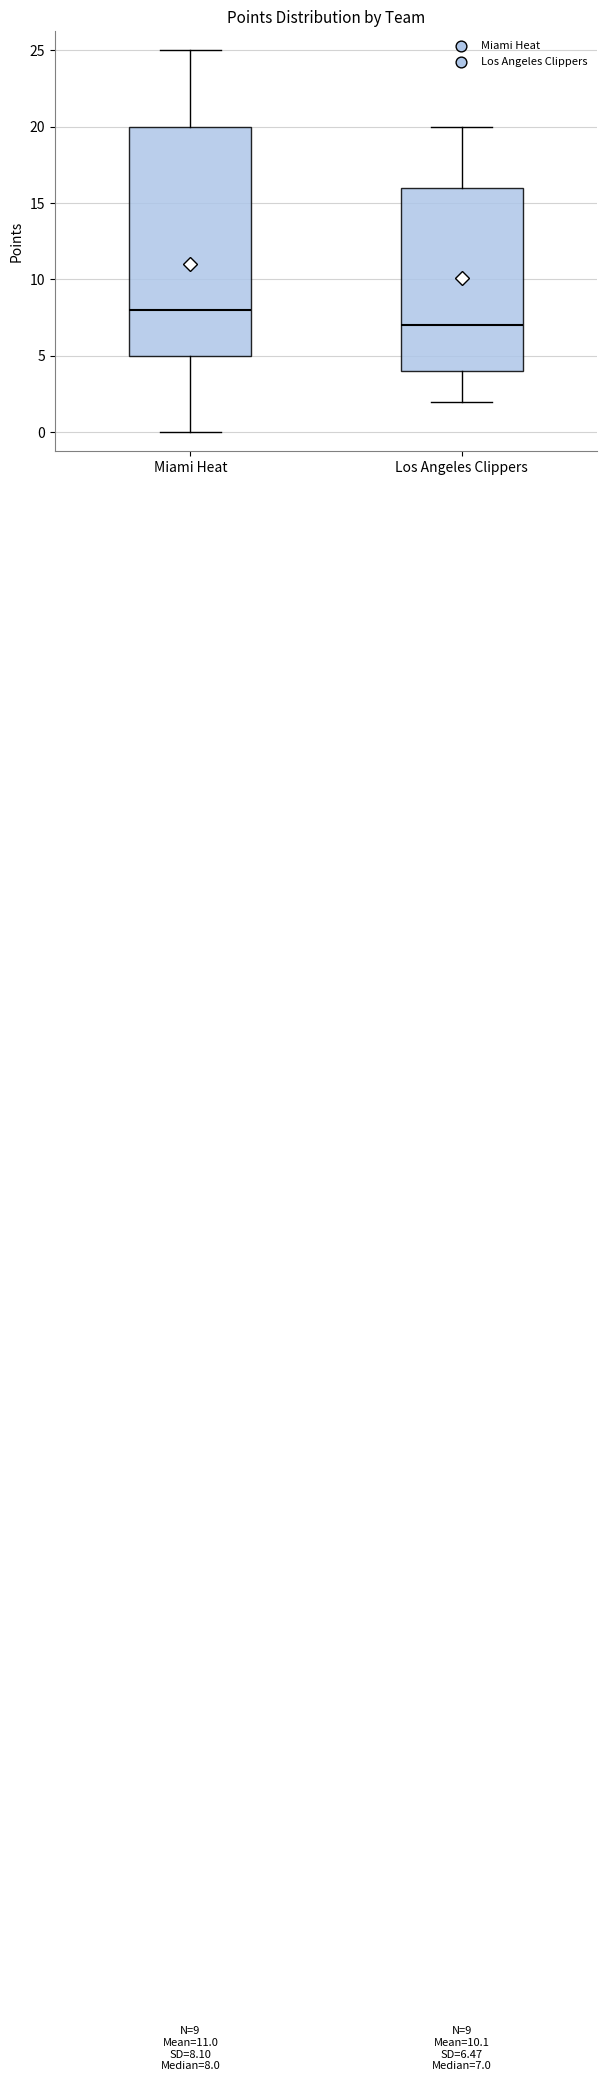

Which box is the tallest, from its lower edge to its upper edge?

Miami Heat